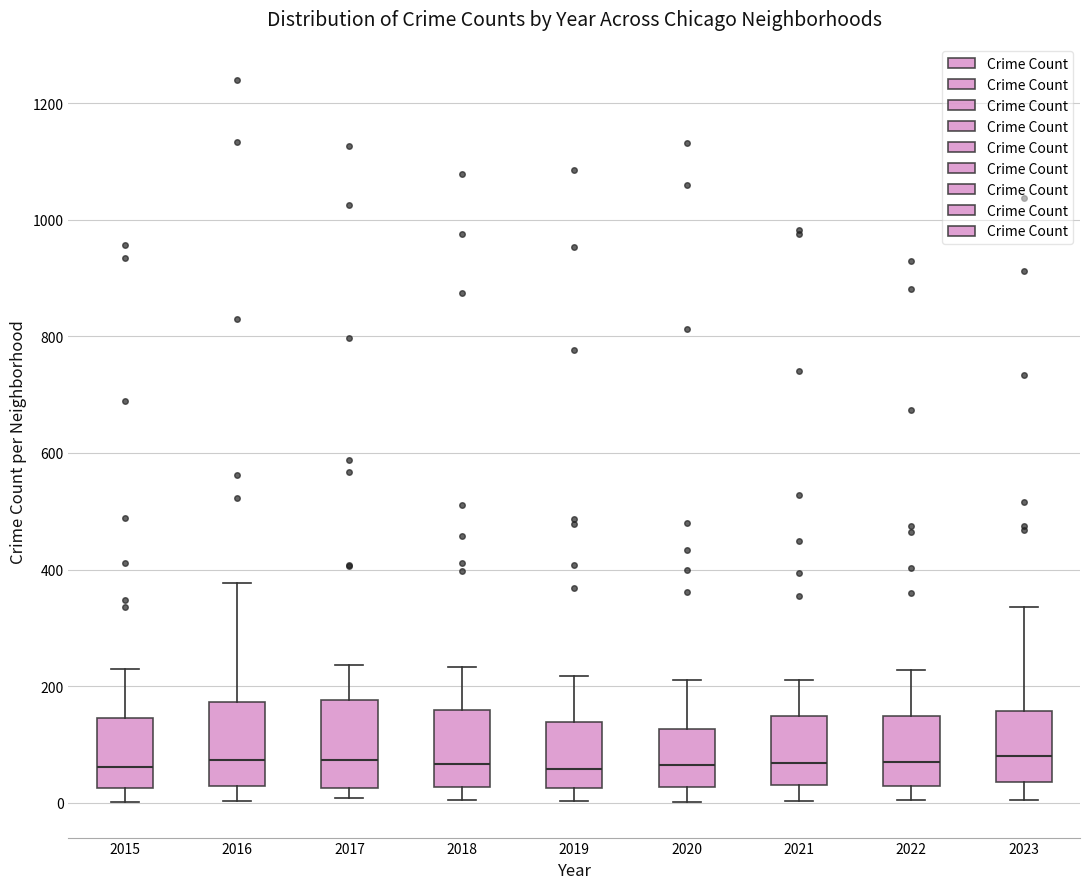

Where is the upper edge of the box at x = 2016 on the y-axis? The values are not printed on the chart, so give them approximately, as read against the axis.

180